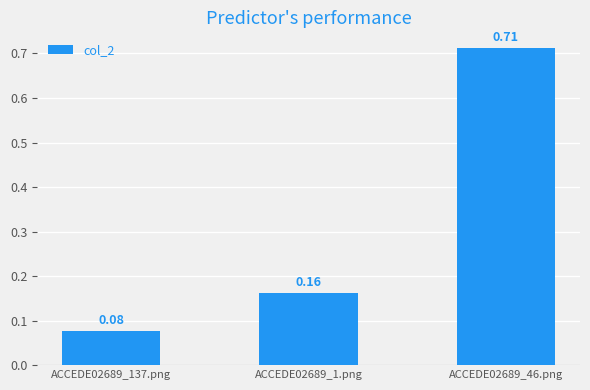

The value at ACCEDE02689_46.png is 1.2. True or false?

False